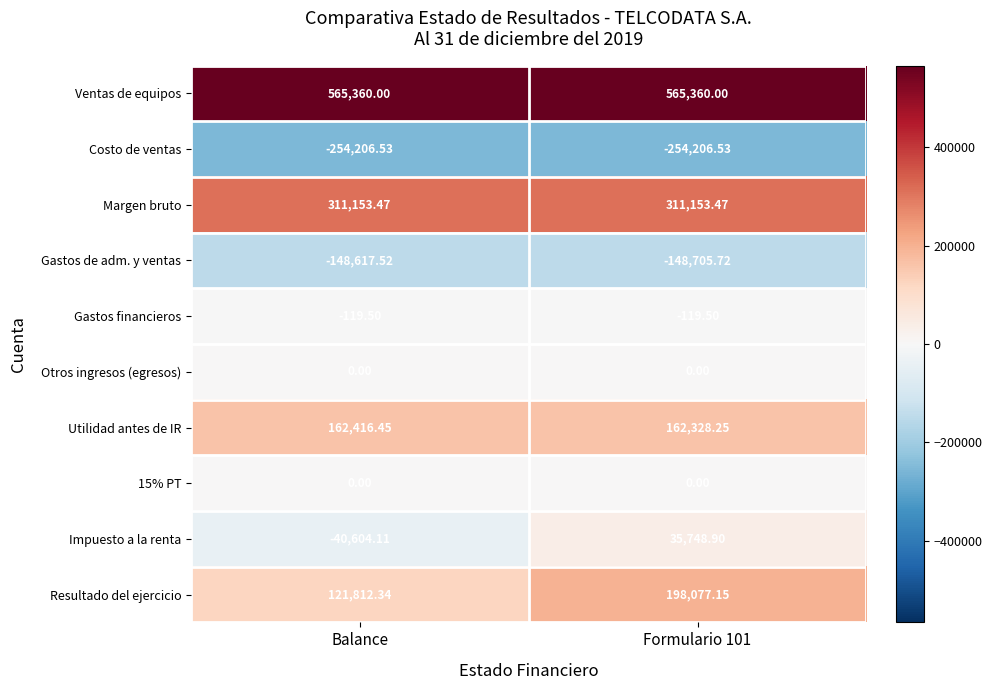

What is the difference between the highest and lowest values at Balance?

819566.5